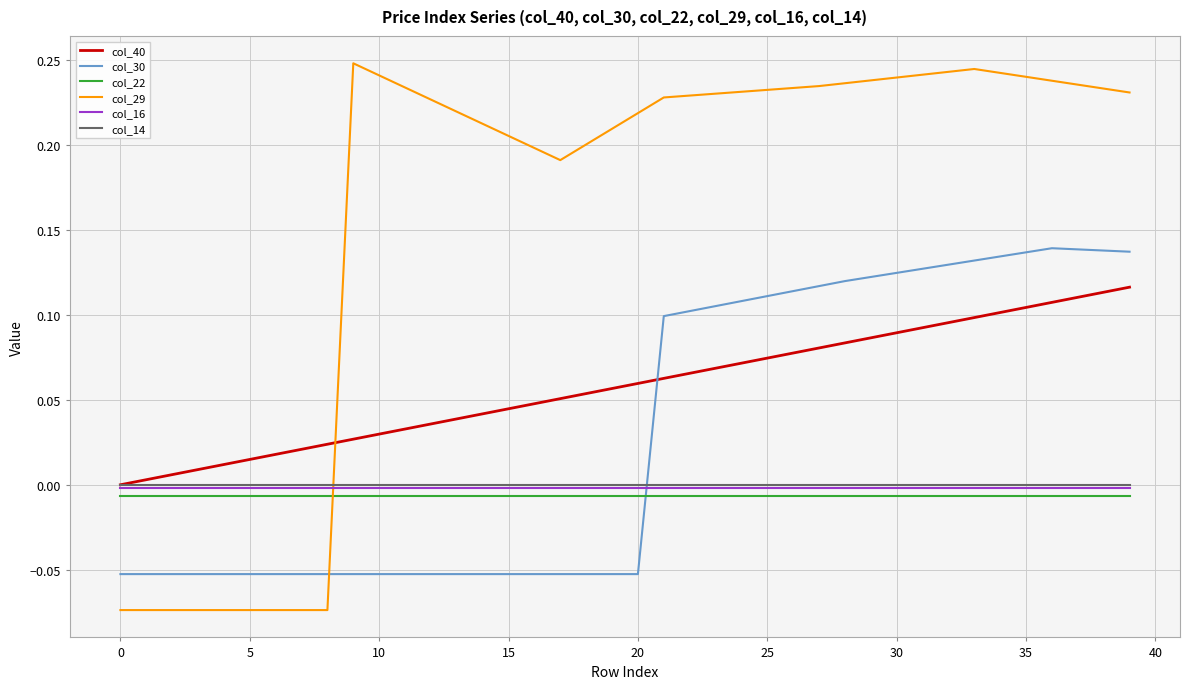

Does the chart display data point markers on the line(s)?

No